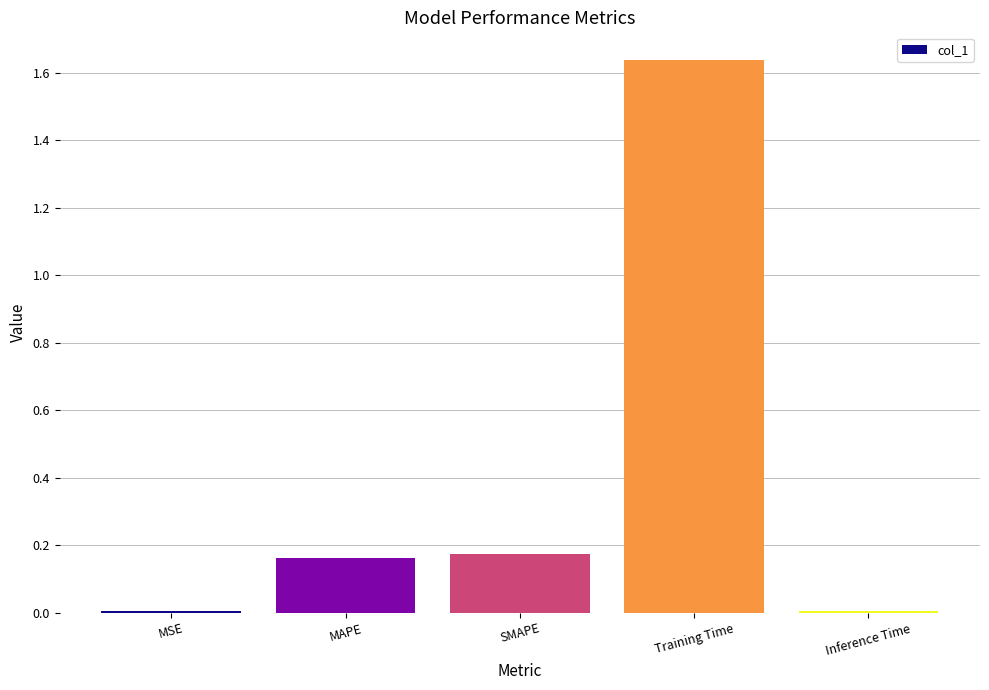

True or false: the data shows 0.8 at Training Time.

False